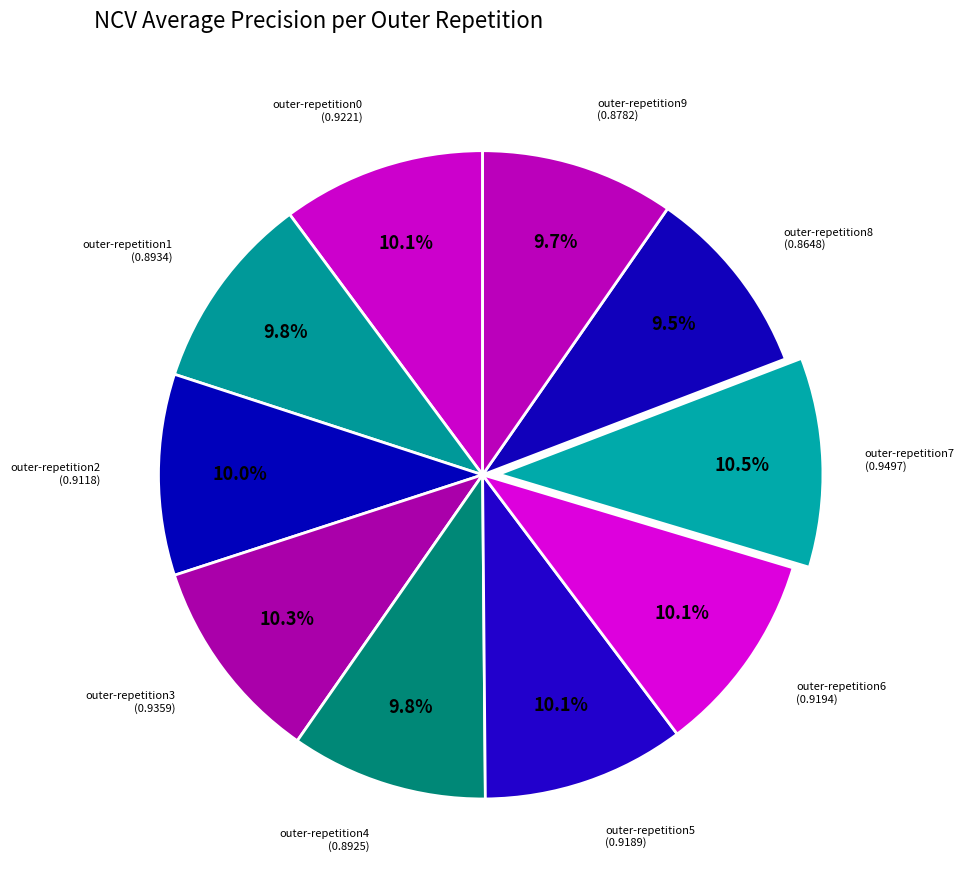

Which category has the smallest portion of the pie?

outer-repetition8